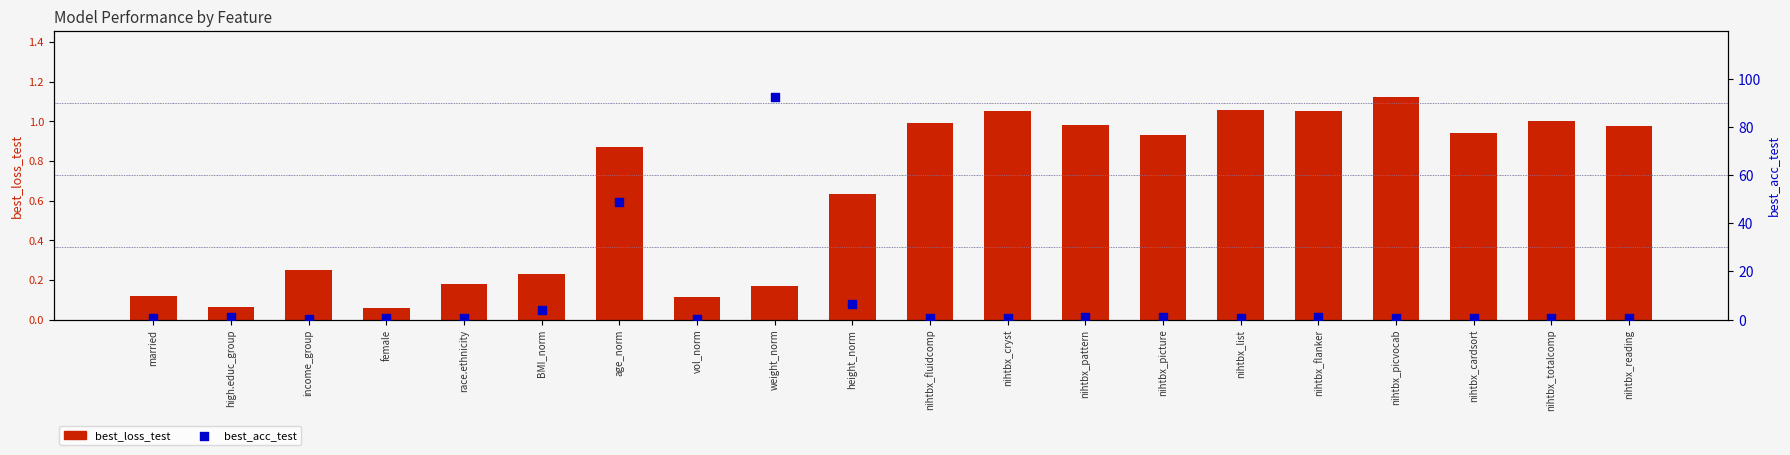

What are all the series names shown in the legend?

best_loss_test, best_acc_test